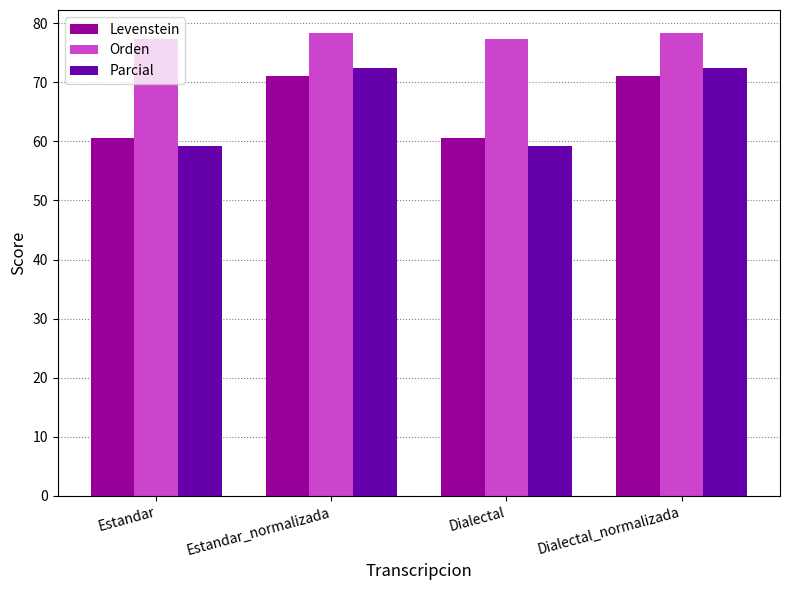

What is the spread (max minus min) of values at Dialectal_normalizada?

7.2